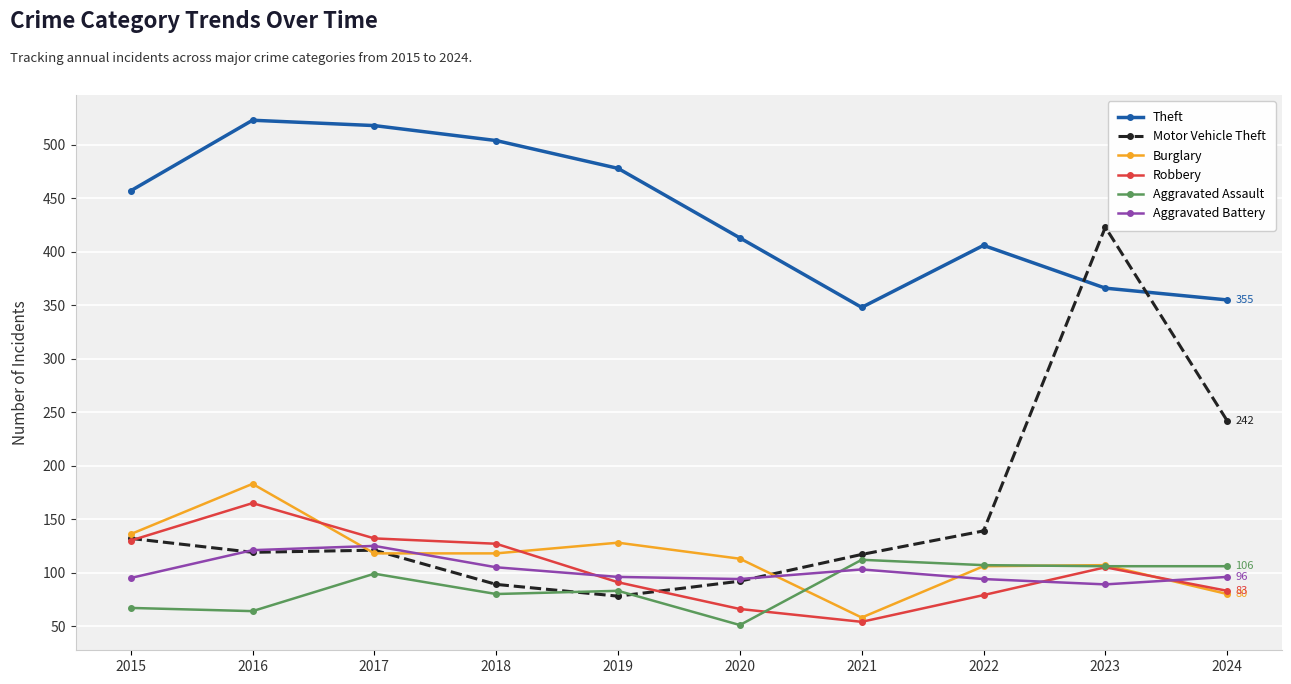

Does the chart display data point markers on the line(s)?

Yes